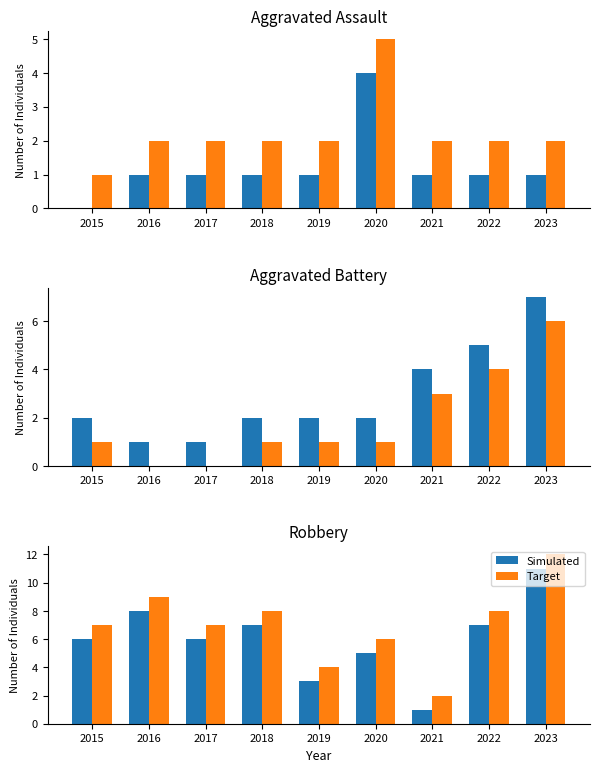

How many bars are there in each group?

2